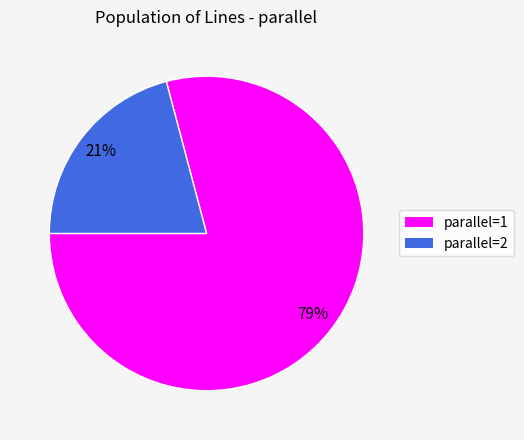

Does any single category account for the majority?

Yes